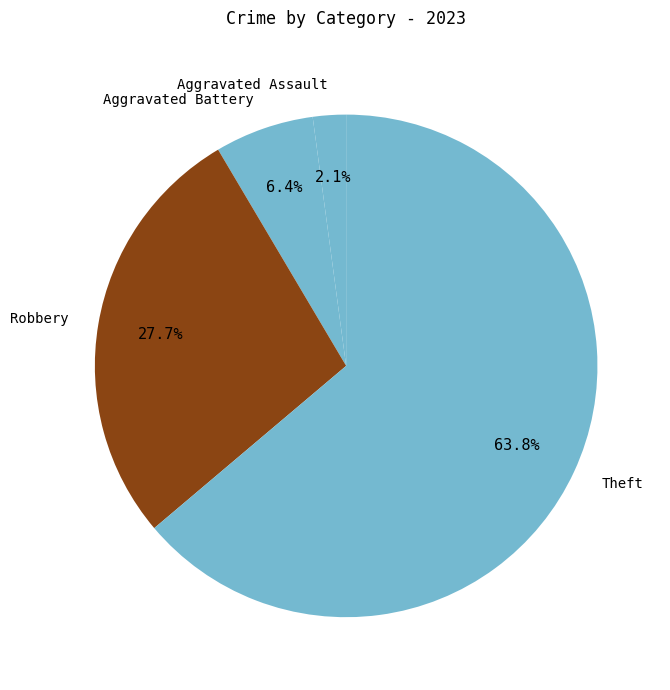

How many segments does this pie chart have?

4